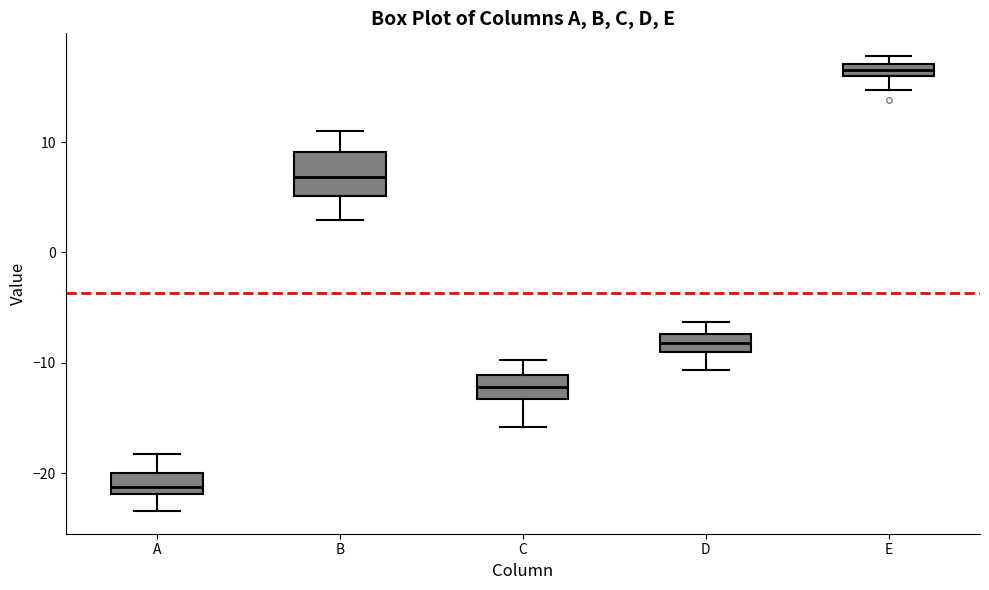

Which box's median line is the highest?

E